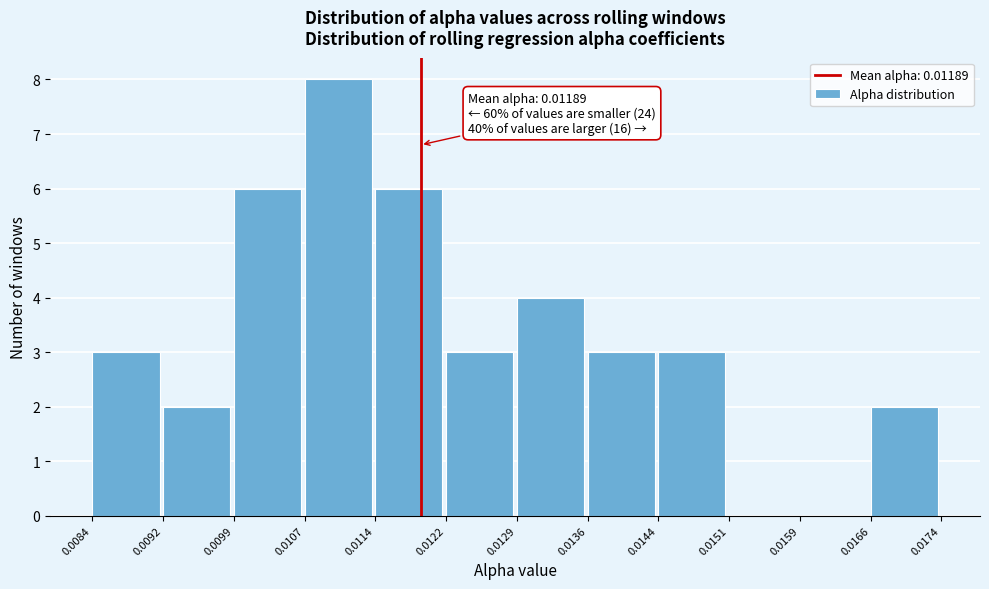

Which range on the x-axis has the tallest bar?

0.0107 to 0.0114